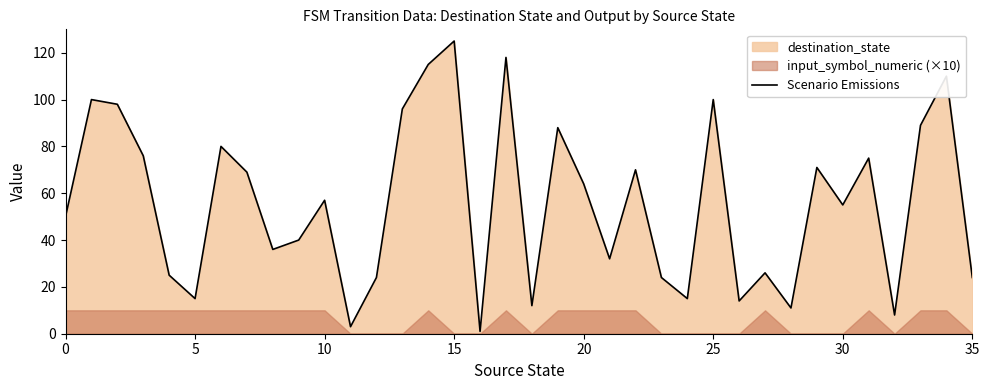

What is the minimum value shown in the chart?

1